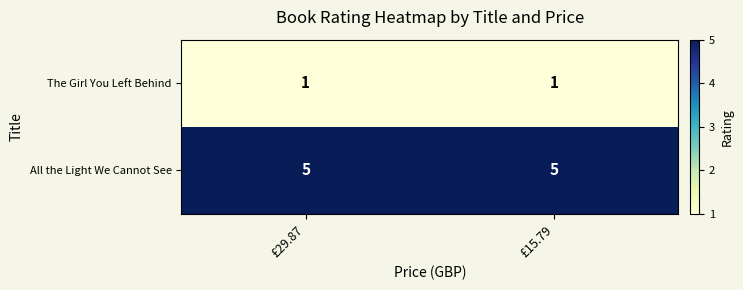

Reading left to right, transcribe all the data shown in this chart.

The Girl You Left Behind: £29.87=1	£15.79=1
All the Light We Cannot See: £29.87=5	£15.79=5